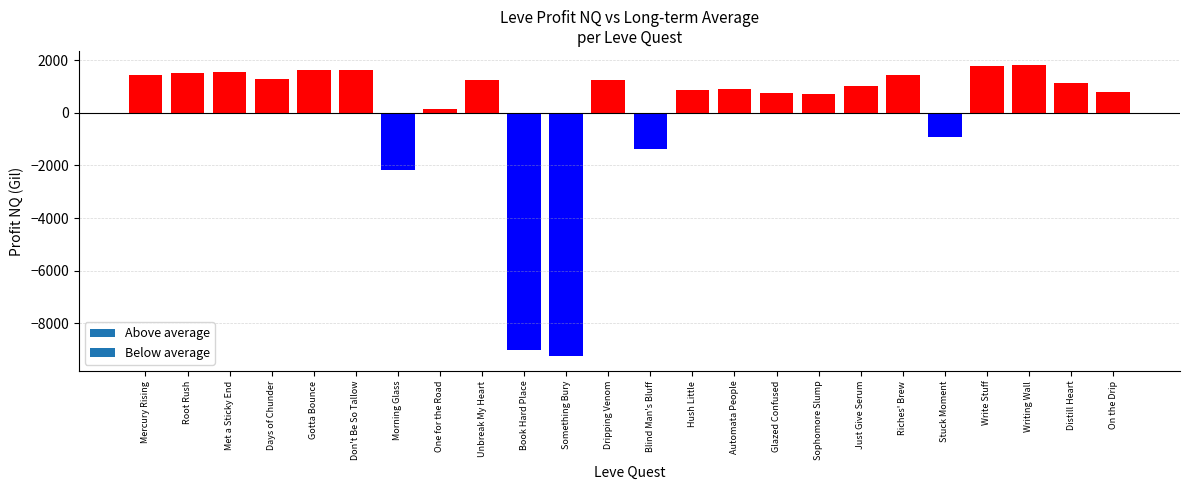

What is the minimum value shown in the chart?

-9255.5